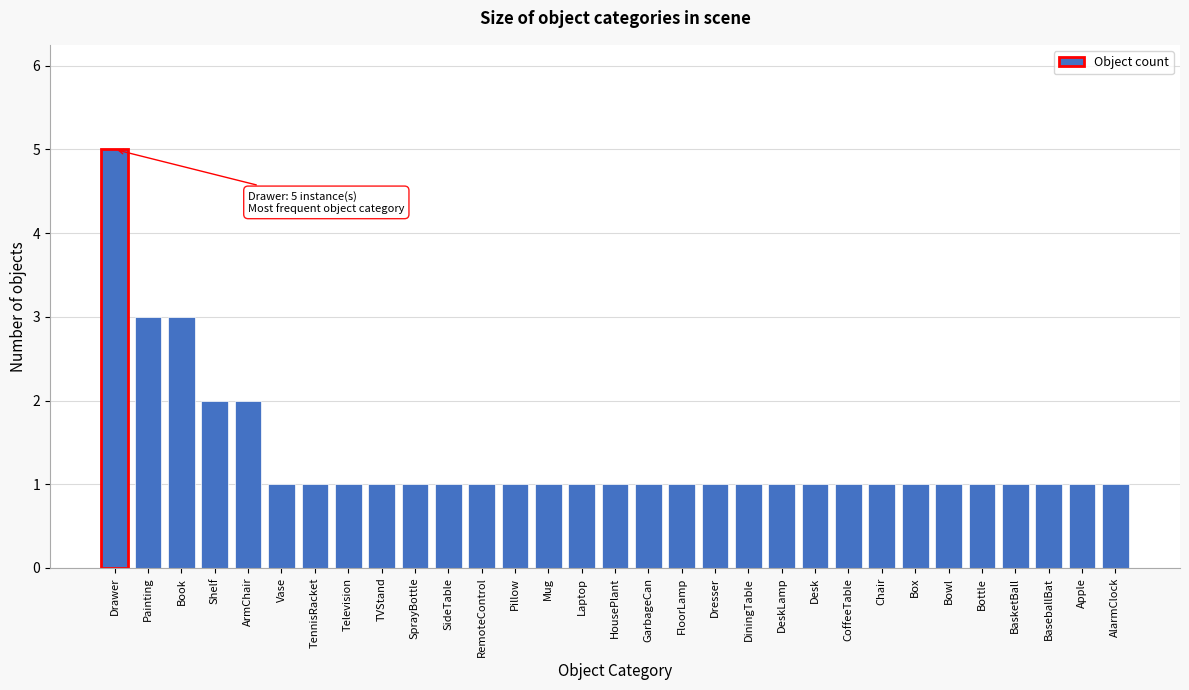

What is the greatest value displayed?

5